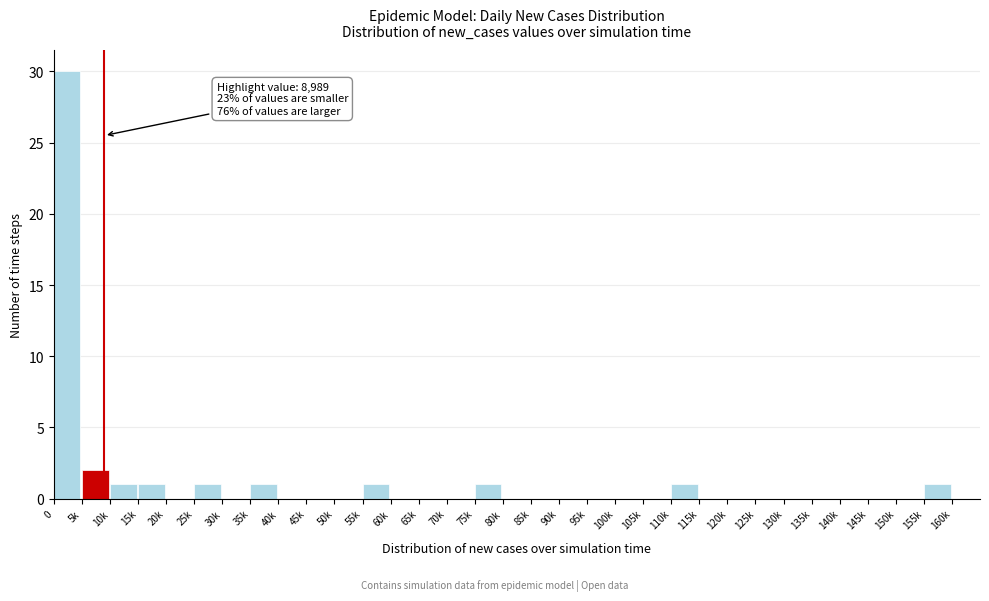

The value at 100k is 9. True or false?

False